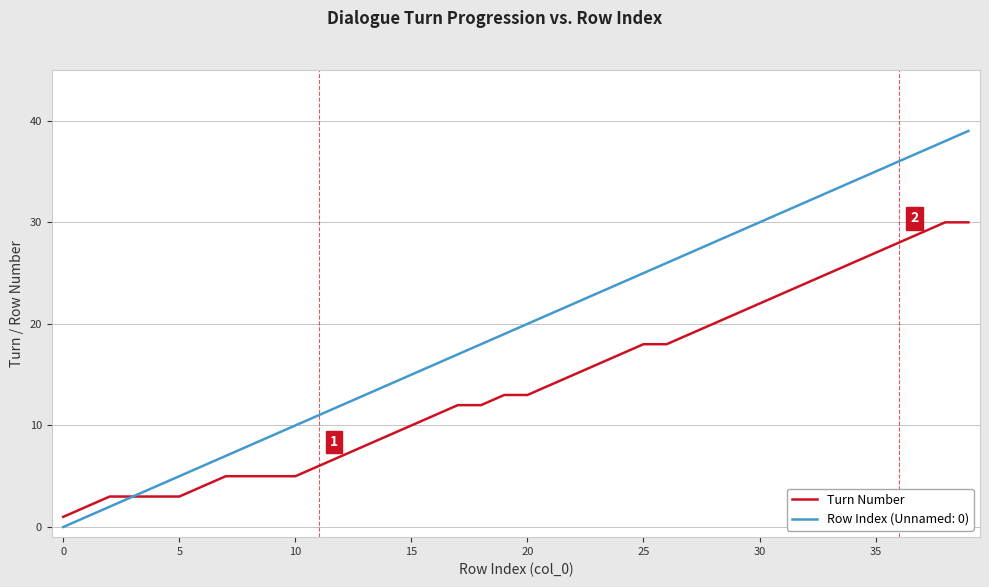

What is the greatest value displayed?

39